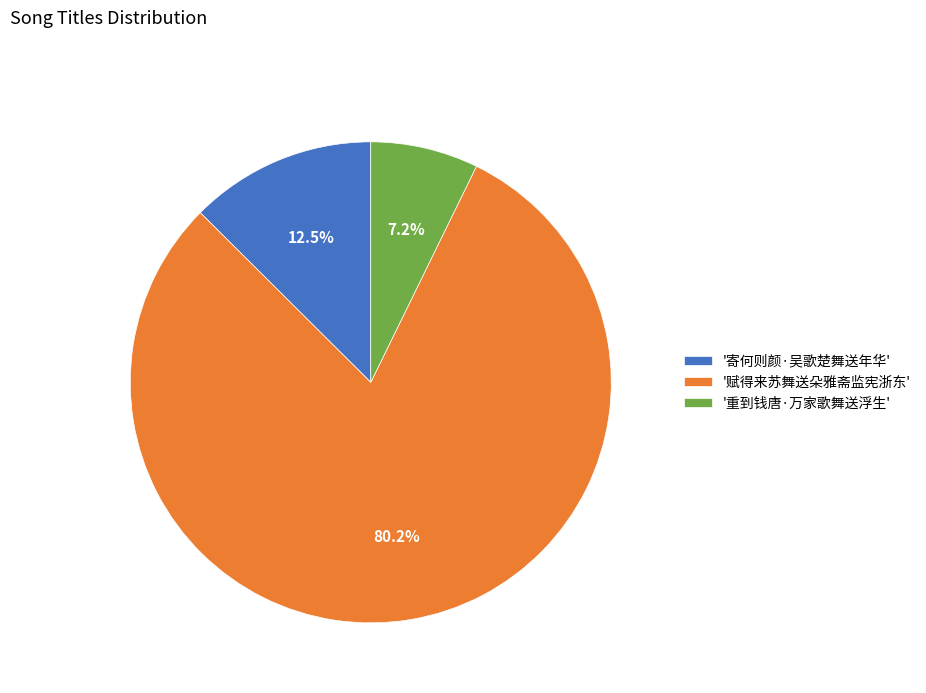

Does '重到钱唐·万家歌舞送浮生' represent more than half of the total?

No